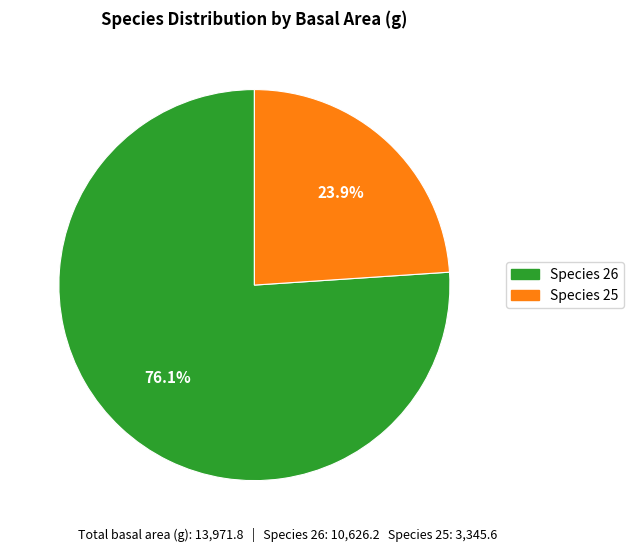

What is the ratio of the value at Species 26 to the value at Species 25?

3.2